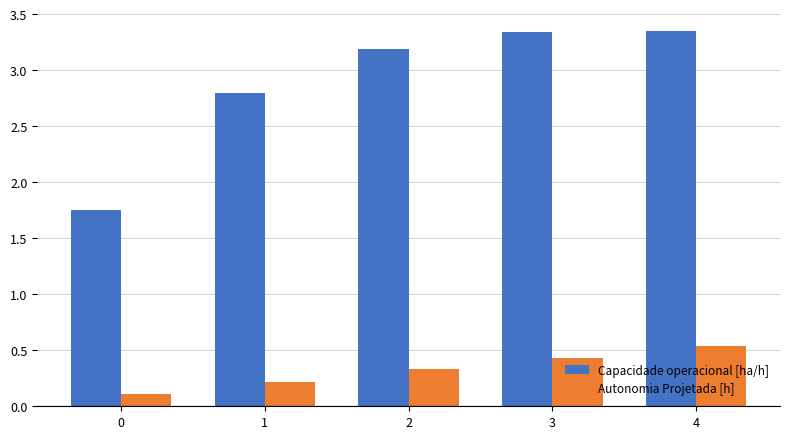

How many bars are there in each group?

2